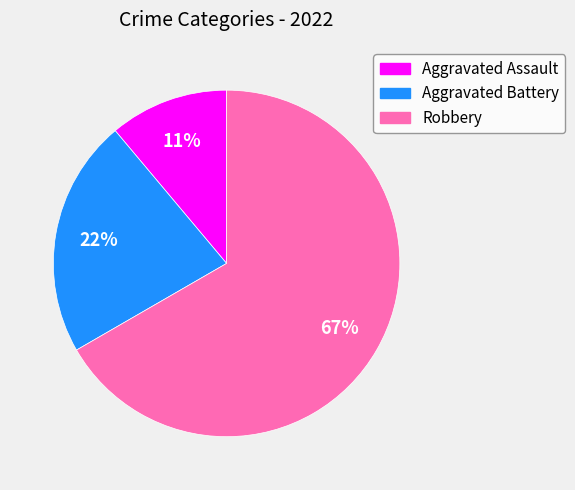

Does Robbery represent more than half of the total?

Yes